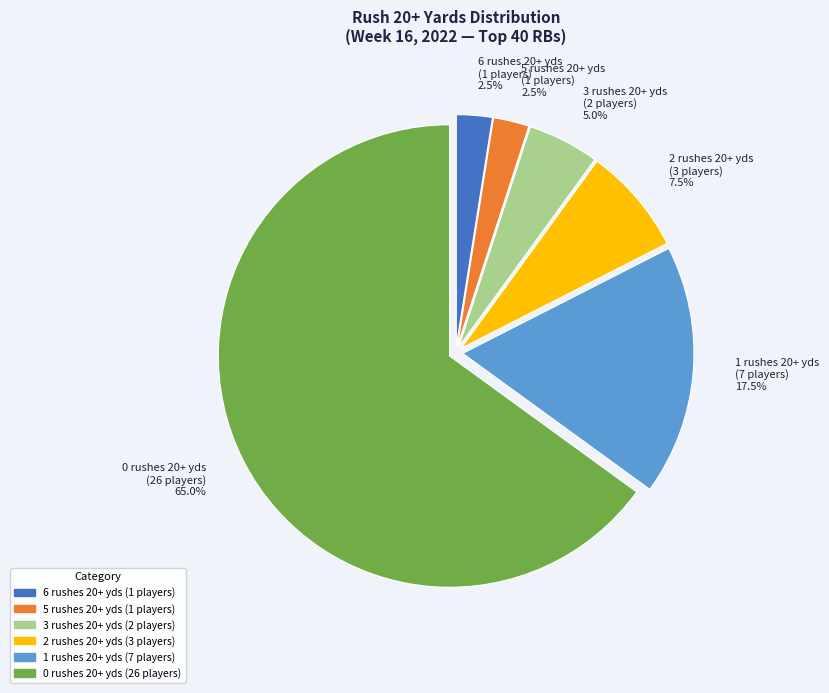

How many segments does this pie chart have?

6